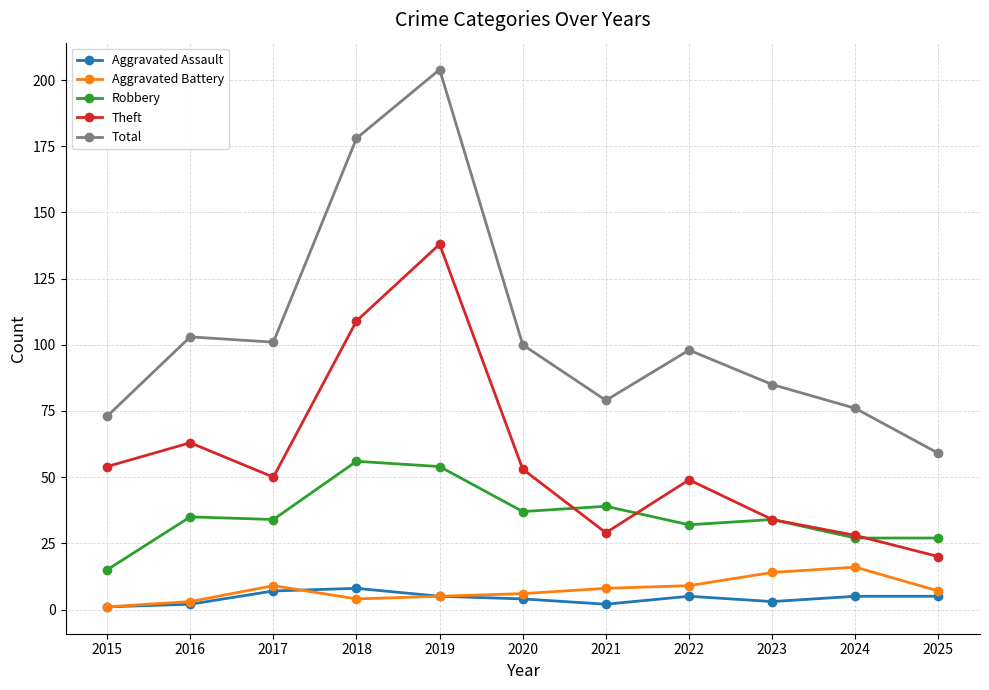

Which series changed the most between 2019 and 2024?

Total